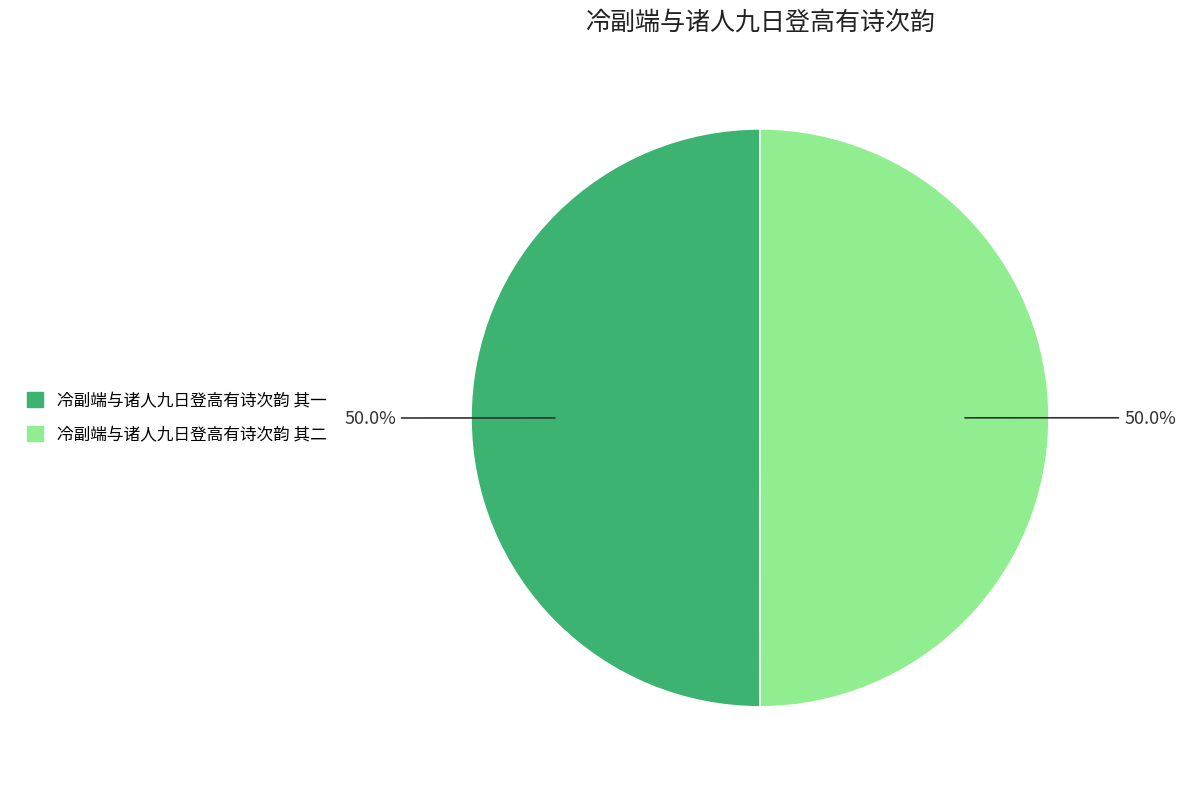

What is the ratio of the value at 冷副端与诸人九日登高有诗次韵 其二 to the value at 冷副端与诸人九日登高有诗次韵 其一?

1.0